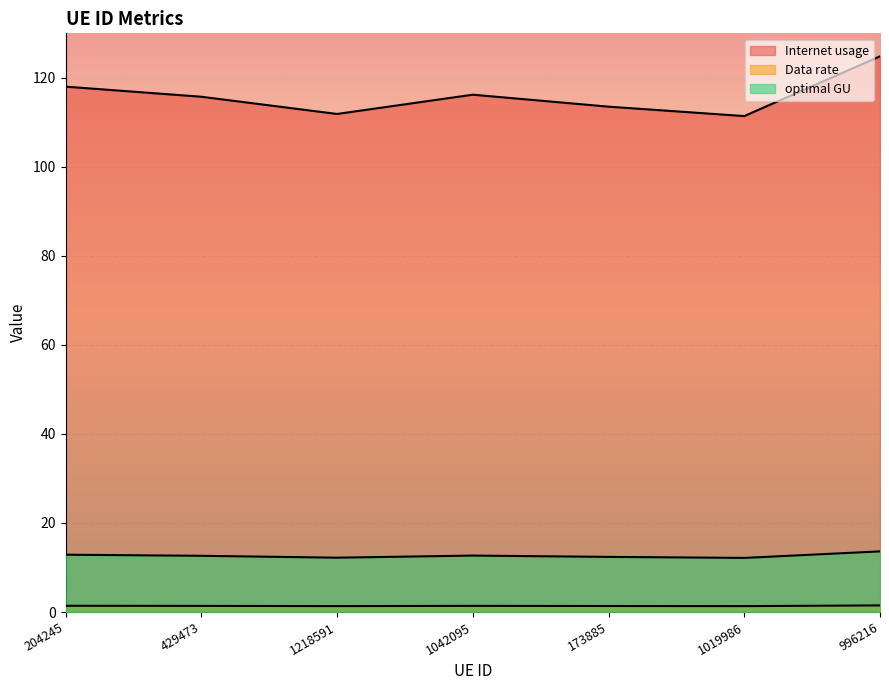

Which series has the largest range (max minus min)?

Internet usage